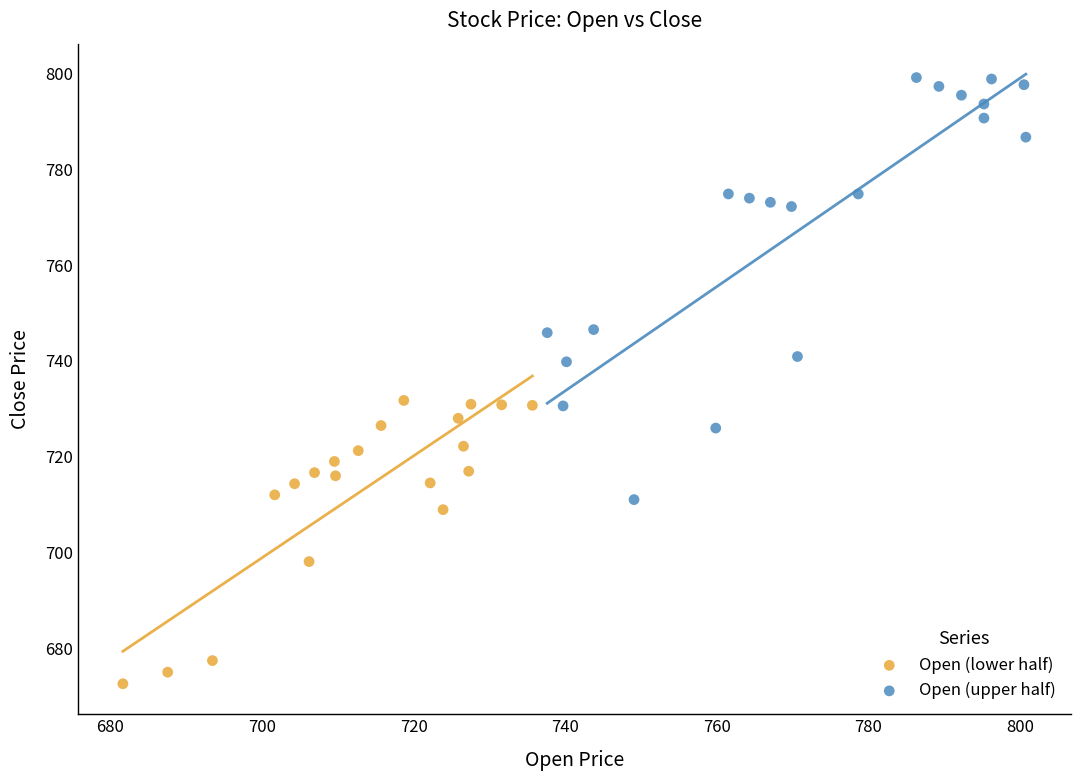

Which series has the widest spread of Y values?

Open (upper half)